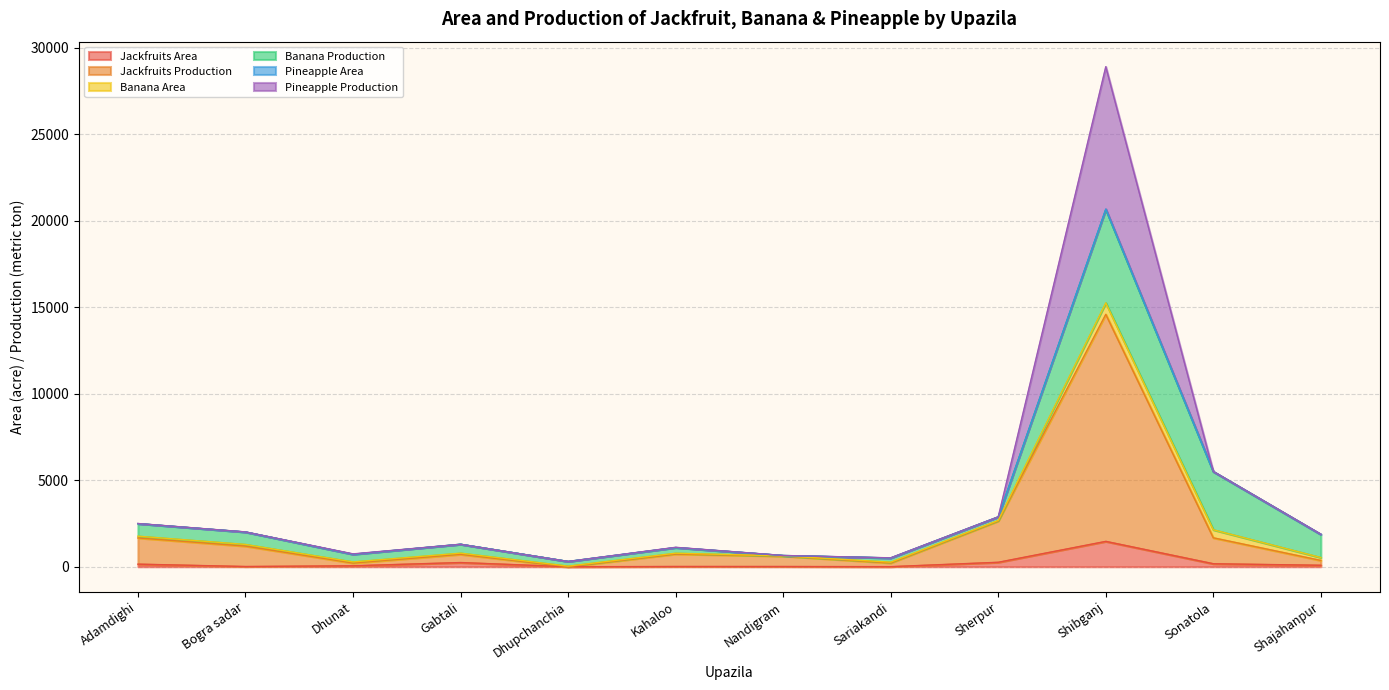

What is the difference between the maximum and minimum values in the Jackfruits Area series?

1466.0